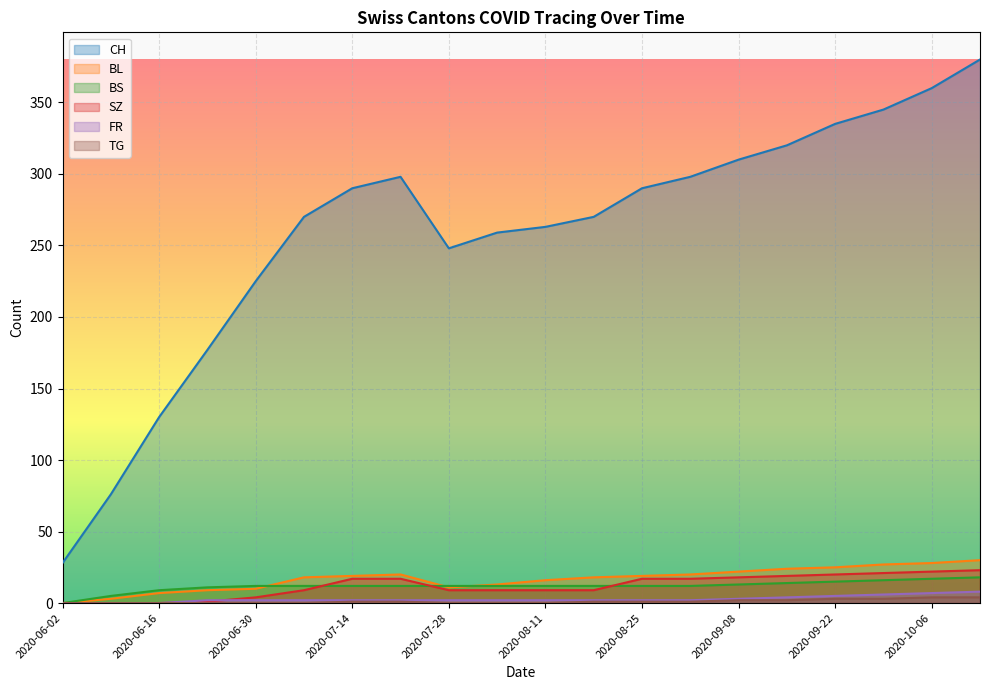

What are all the series names shown in the legend?

CH, BL, BS, SZ, FR, TG